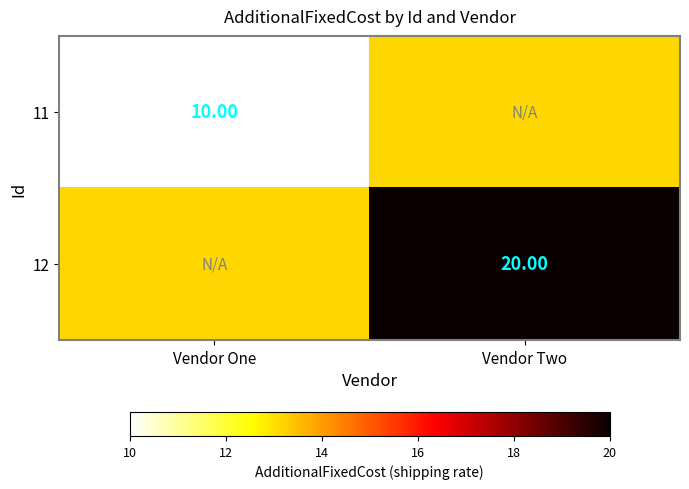

Is the value of 12 at Vendor One greater than the value of 11 at Vendor One?

No